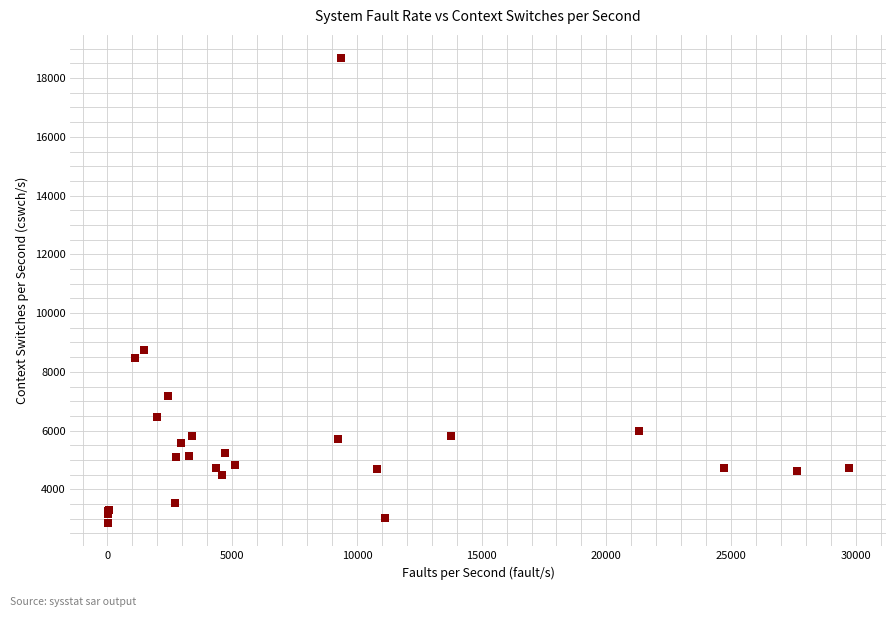

What Y value in the scatter plot is closest to 10765?

8737